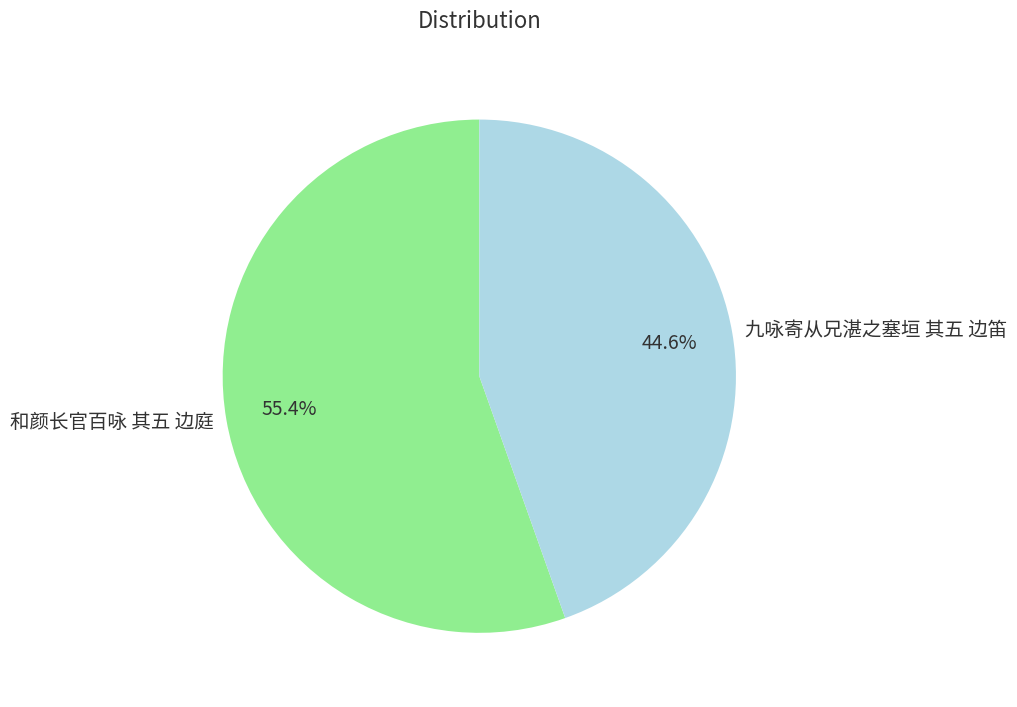

To the nearest percent, what is the difference between the 和颜长官百咏 其五 边庭 and 九咏寄从兄湛之塞垣 其五 边笛 slice percentages?

11%